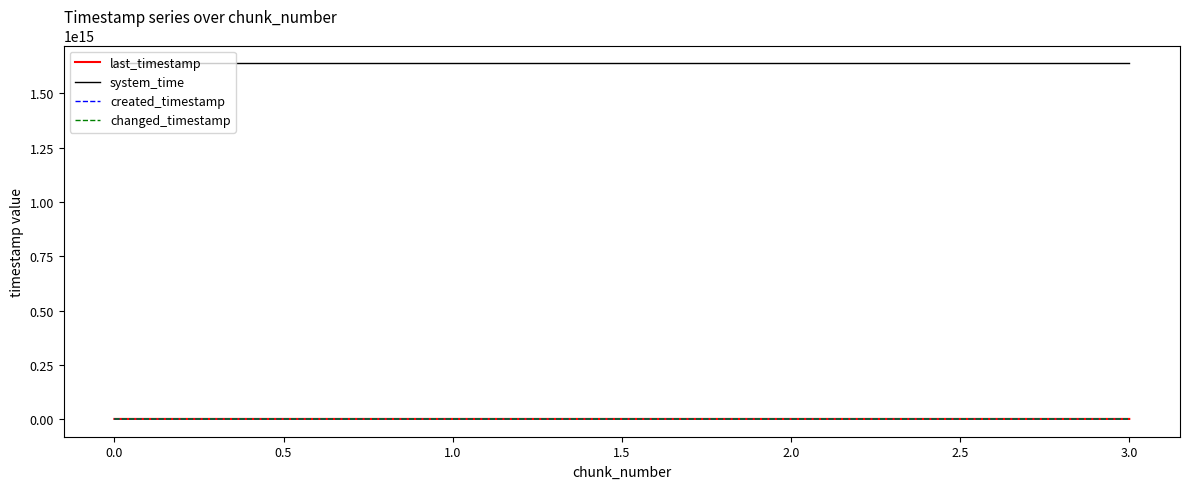

What is the difference between the highest and lowest values at 3.0?

1637177267676229